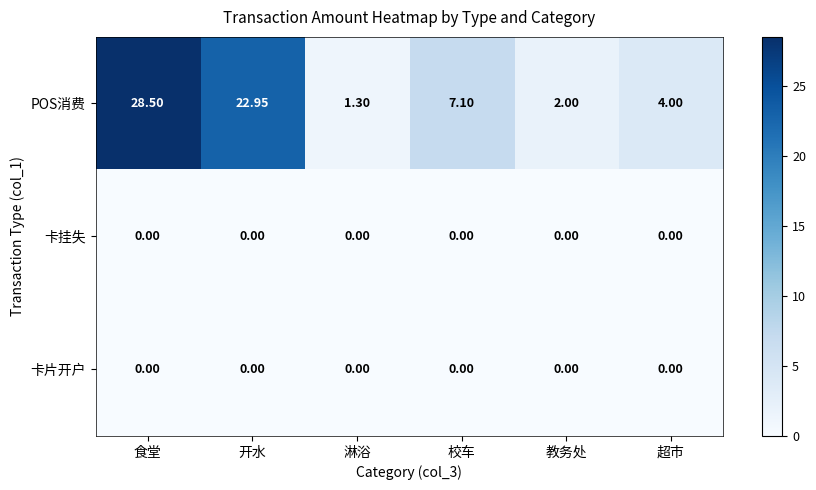

Where does the POS消费 series first go above 7?

食堂